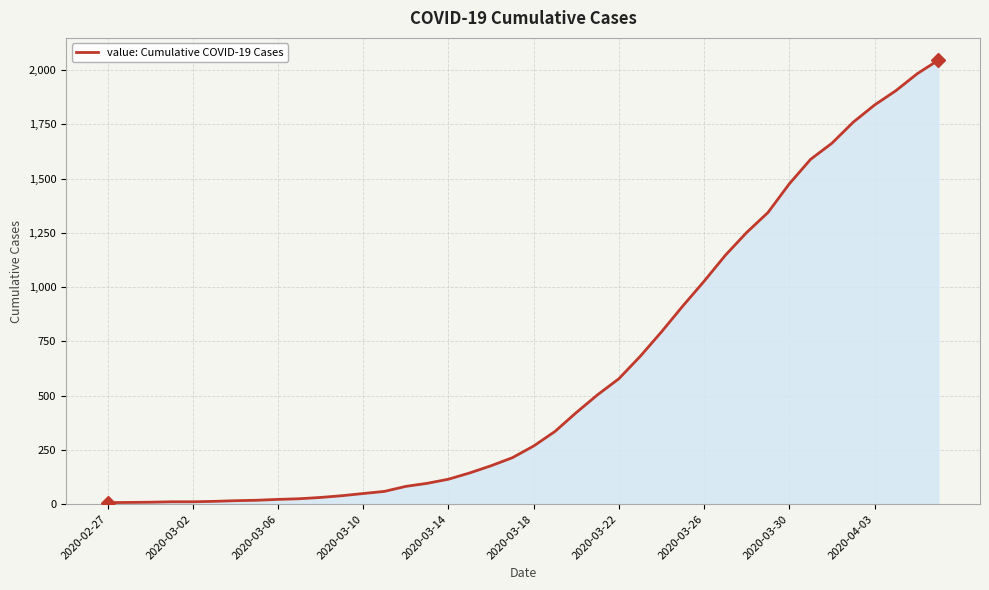

What is the greatest value displayed?

2046